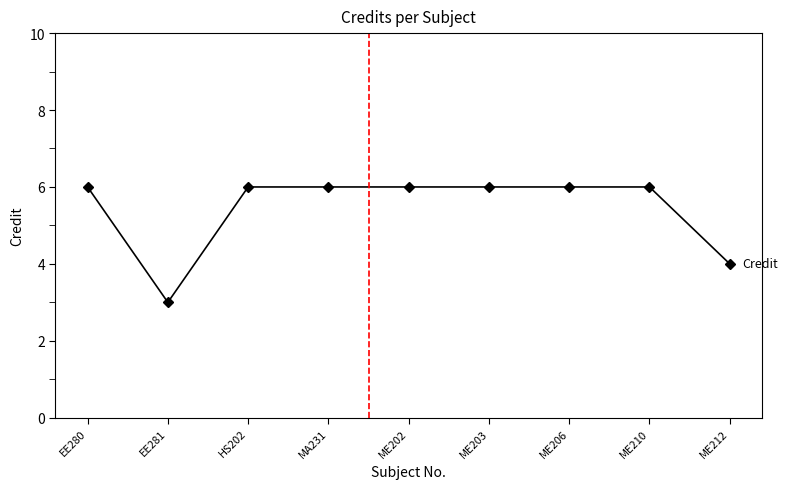

Reading left to right, extract all data points from this chart.

EE280=6	EE281=3	HS202=6	MA231=6	ME202=6	ME203=6	ME206=6	ME210=6	ME212=4